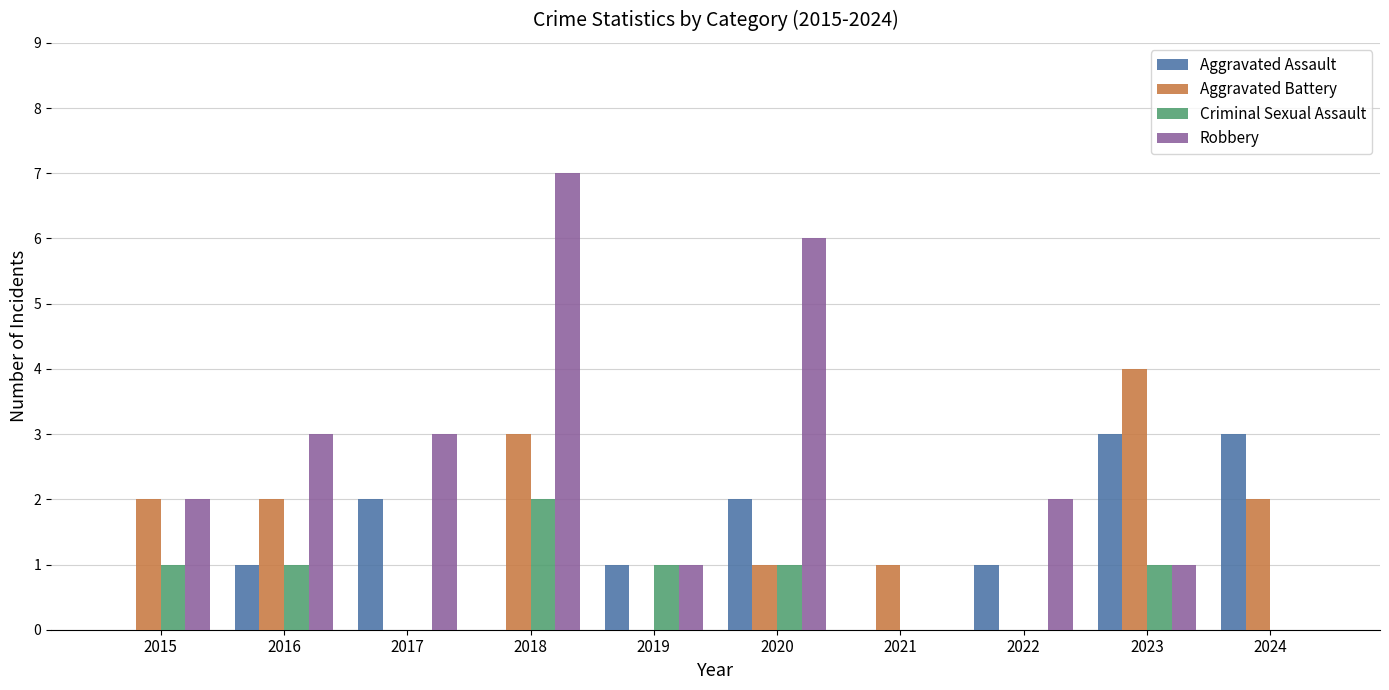

The value of Robbery at 2016 is 2. True or false?

False